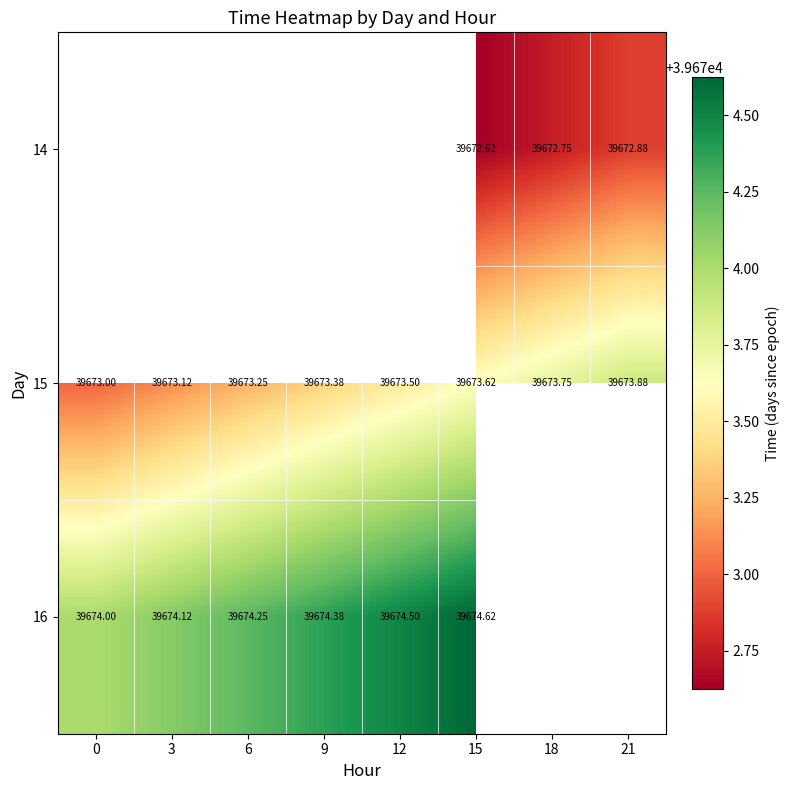

At which category does the chart reach its peak across all series?

15